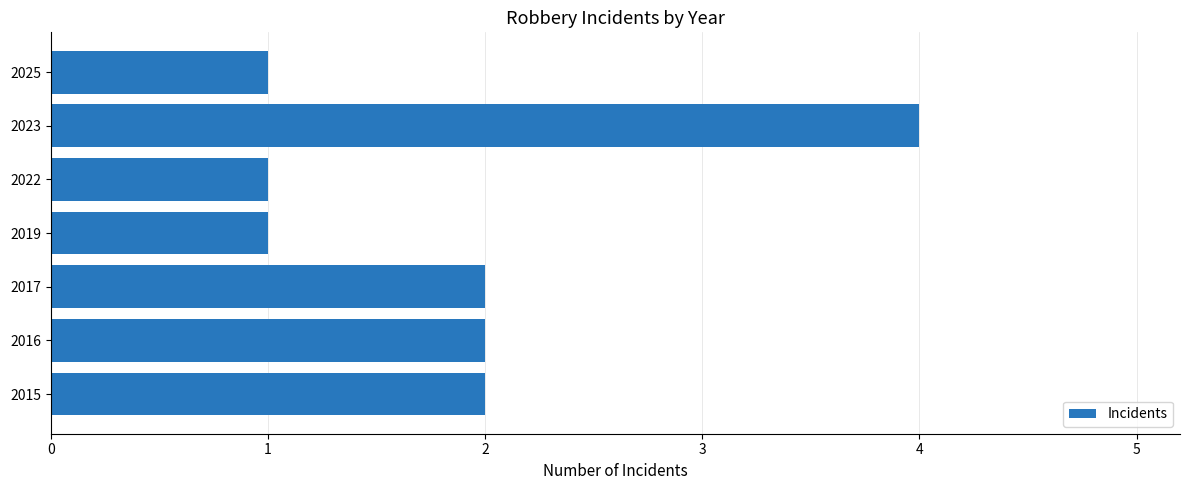

What is the difference between the maximum and second lowest values?

3